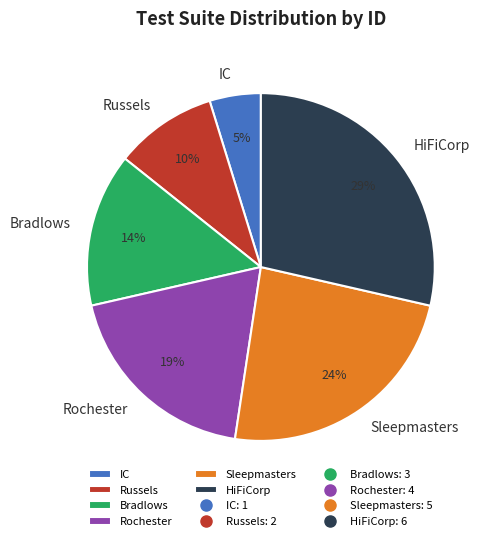

To the nearest percent, what portion does Sleepmasters represent?

24%